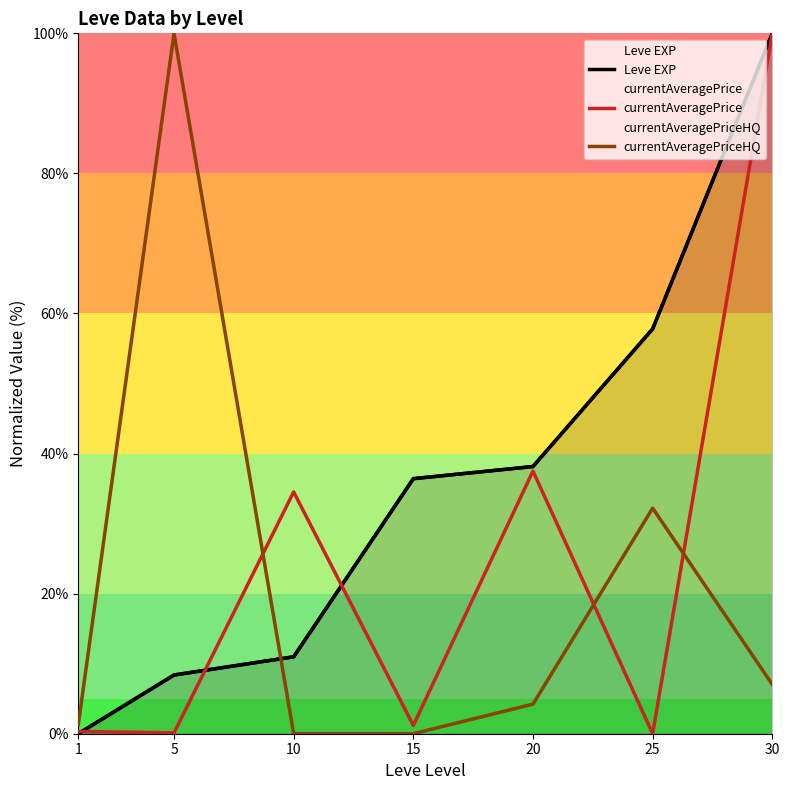

How many series are shown in this chart?

3